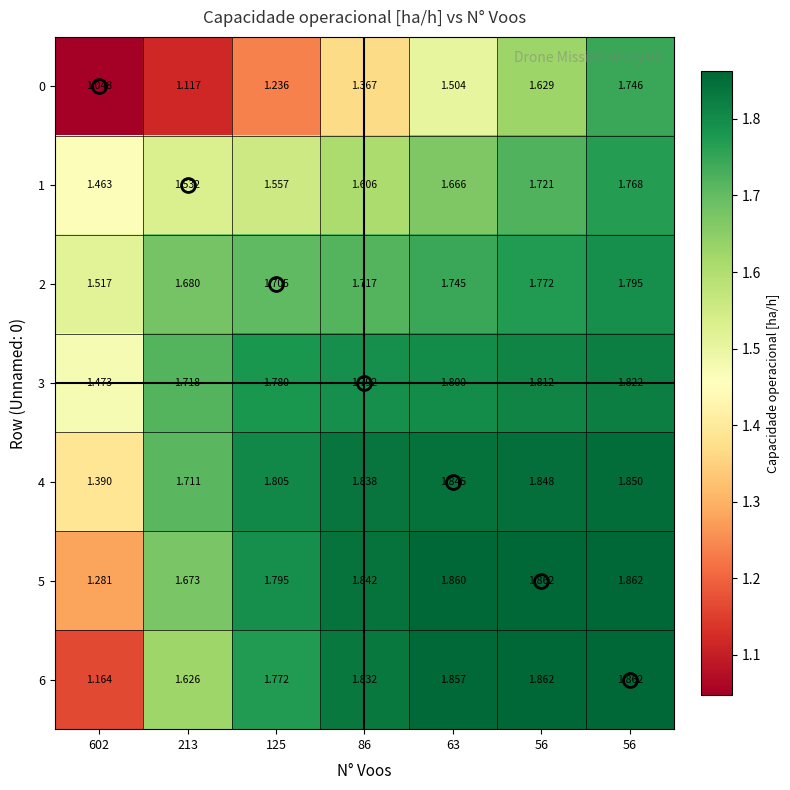

Reading left to right, extract all data points from this chart.

0: 602=1.0	213=1.1	125=1.2	86=1.4	63=1.5	56=1.6	56=1.7
1: 602=1.5	213=1.5	125=1.6	86=1.6	63=1.7	56=1.7	56=1.8
2: 602=1.5	213=1.7	125=1.7	86=1.7	63=1.7	56=1.8	56=1.8
3: 602=1.5	213=1.7	125=1.8	86=1.8	63=1.8	56=1.8	56=1.8
4: 602=1.4	213=1.7	125=1.8	86=1.8	63=1.8	56=1.8	56=1.9
5: 602=1.3	213=1.7	125=1.8	86=1.8	63=1.9	56=1.9	56=1.9
6: 602=1.2	213=1.6	125=1.8	86=1.8	63=1.9	56=1.9	56=1.9